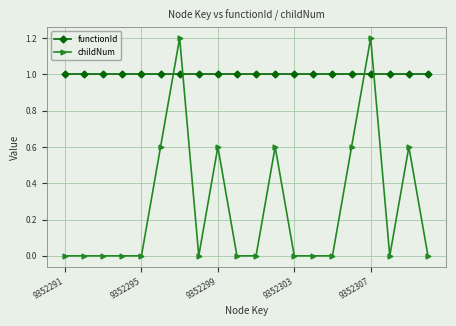

Reading left to right, what are all the values shown in this chart?

functionId: 1.0	1.0	1.0	1.0	1.0	1.0	1.0	1.0	1.0	1.0	1.0	1.0	1.0	1.0	1.0	1.0	1.0	1.0	1.0	1.0
childNum: 0.0	0.0	0.0	0.0	0.0	0.6	1.2	0.0	0.6	0.0	0.0	0.6	0.0	0.0	0.0	0.6	1.2	0.0	0.6	0.0